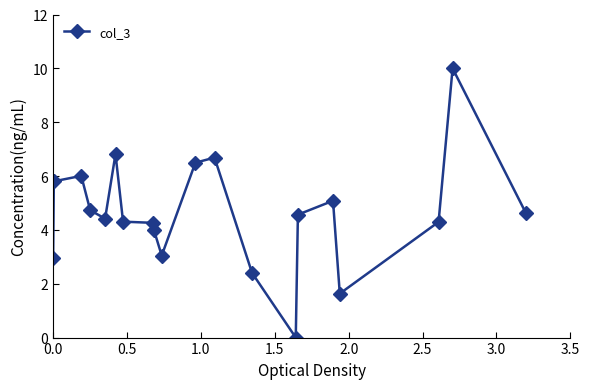

What is the maximum value shown in the chart?

10.0